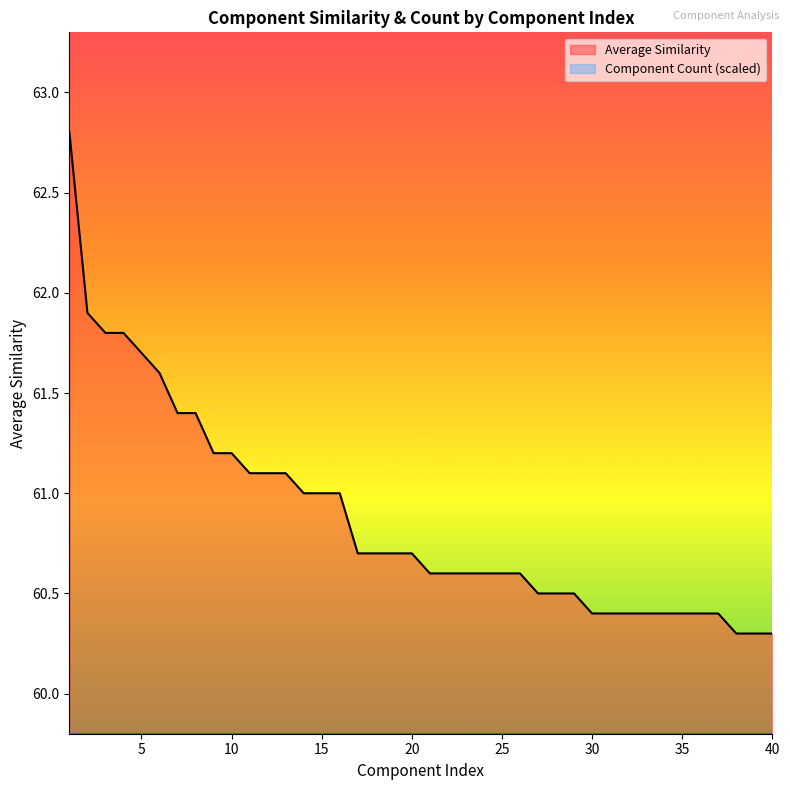

Rank the series by their maximum value, from highest to lowest.

Average Similarity, Component Count (scaled)